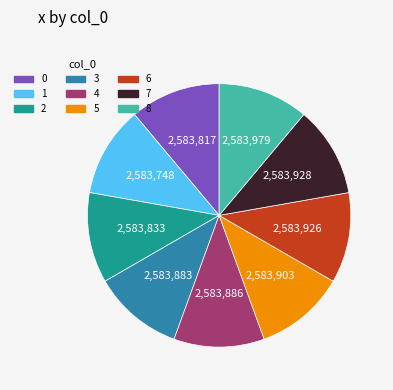

How many slices are in this pie chart?

9